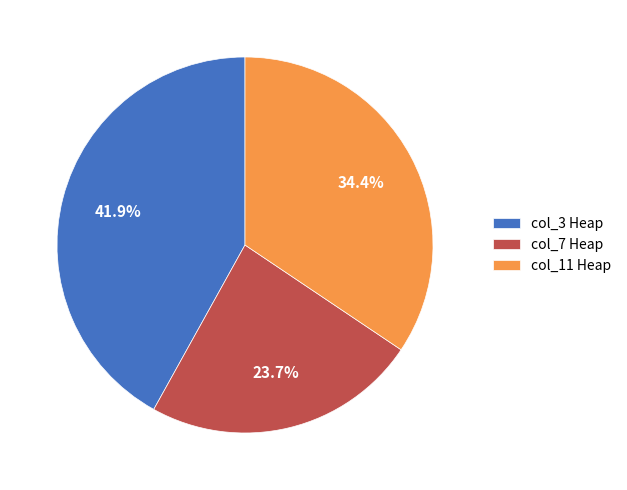

Which has a higher value, col_11 Heap or col_7 Heap?

col_11 Heap